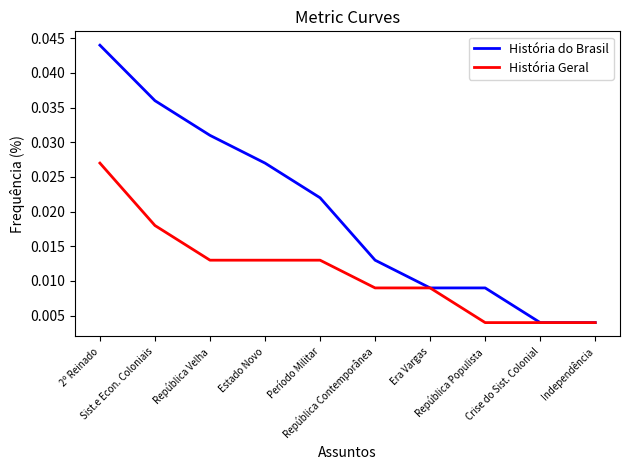

Rank the series by their average value, from lowest to highest.

História Geral, História do Brasil